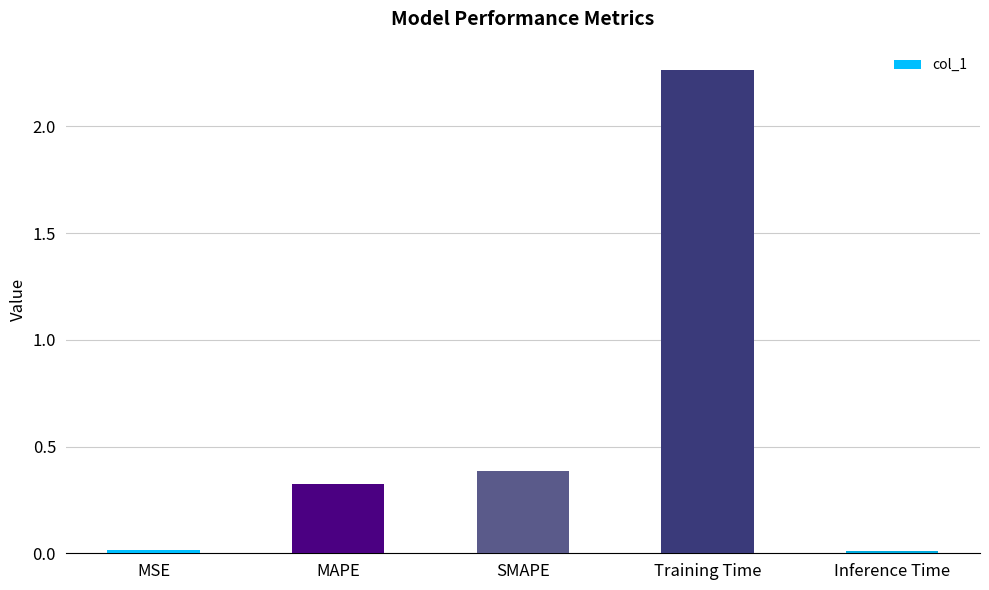

What is the sum of the values at Inference Time and MAPE?

0.3